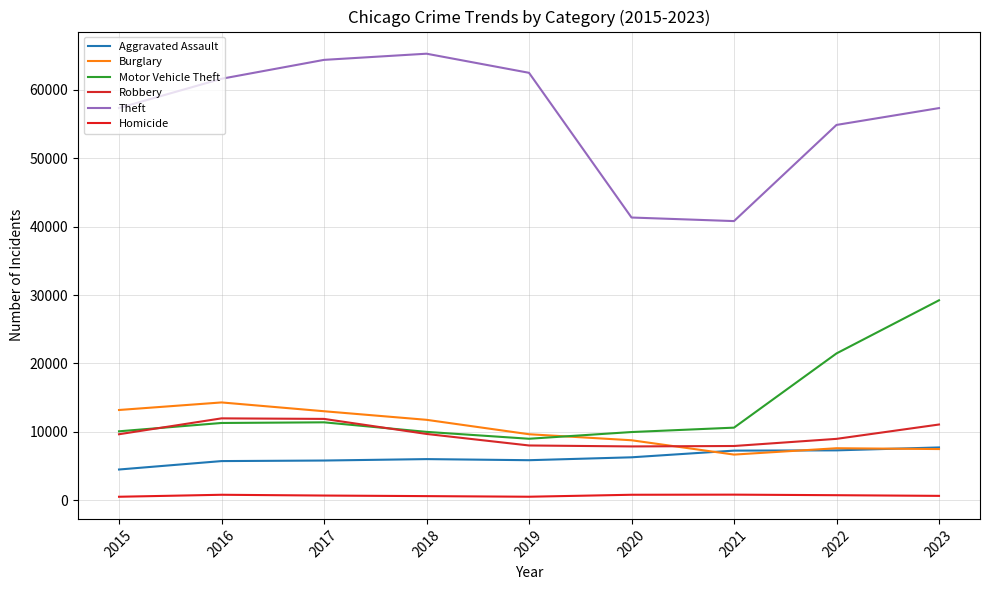

True or false: Homicide has a value of 672 at 2017.

True